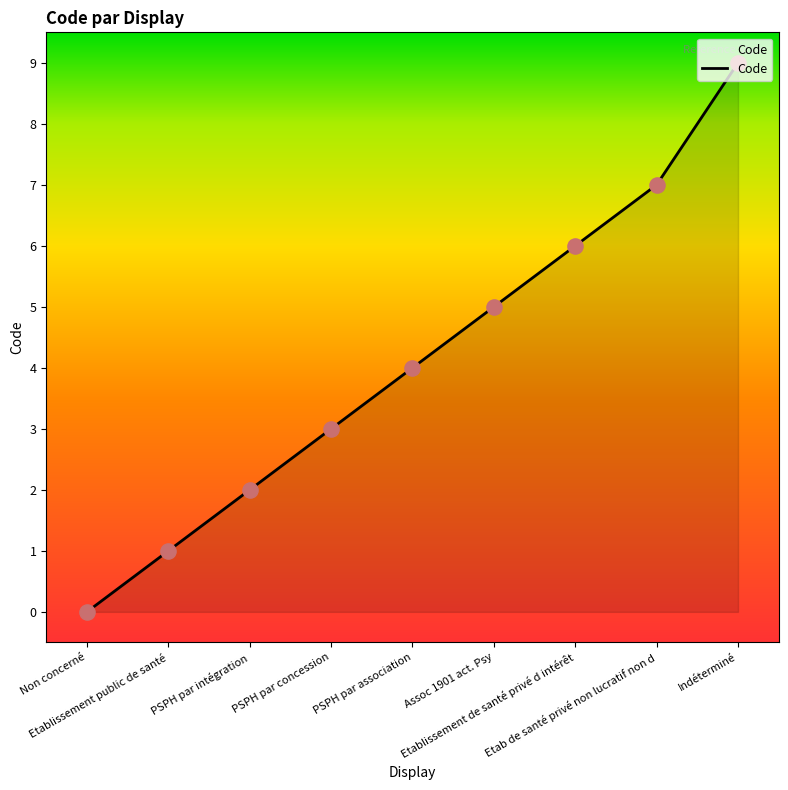

Between Assoc 1901 act. Psy and PSPH par intégration, which is larger?

Assoc 1901 act. Psy